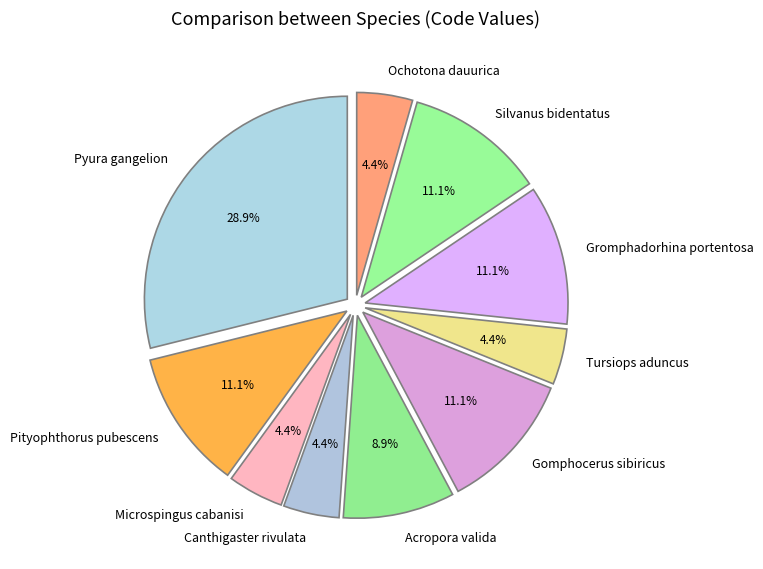

Between Canthigaster rivulata and Pityophthorus pubescens, which is larger?

Pityophthorus pubescens